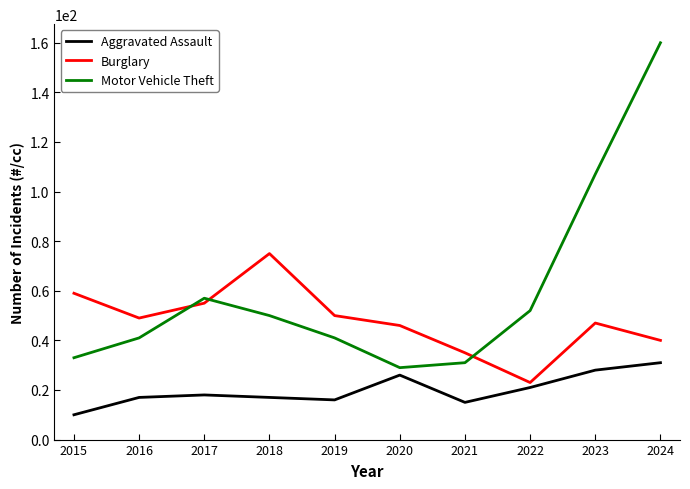

List the series in order of their overall mean, highest first.

Motor Vehicle Theft, Burglary, Aggravated Assault